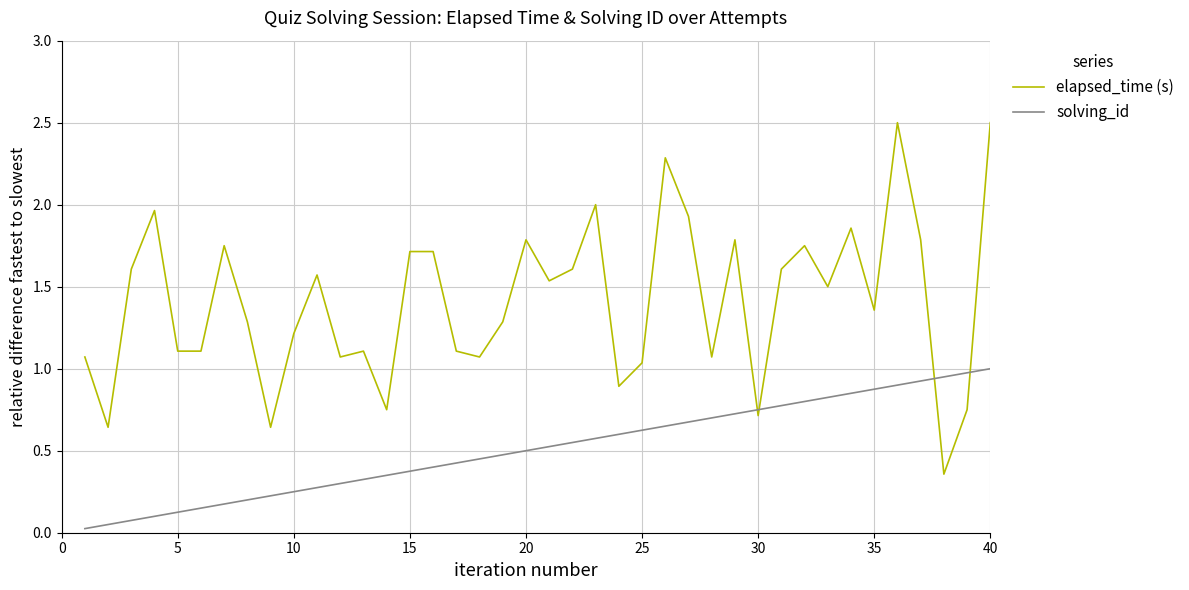

List the series in order of their overall mean, lowest first.

solving_id, elapsed_time (s)